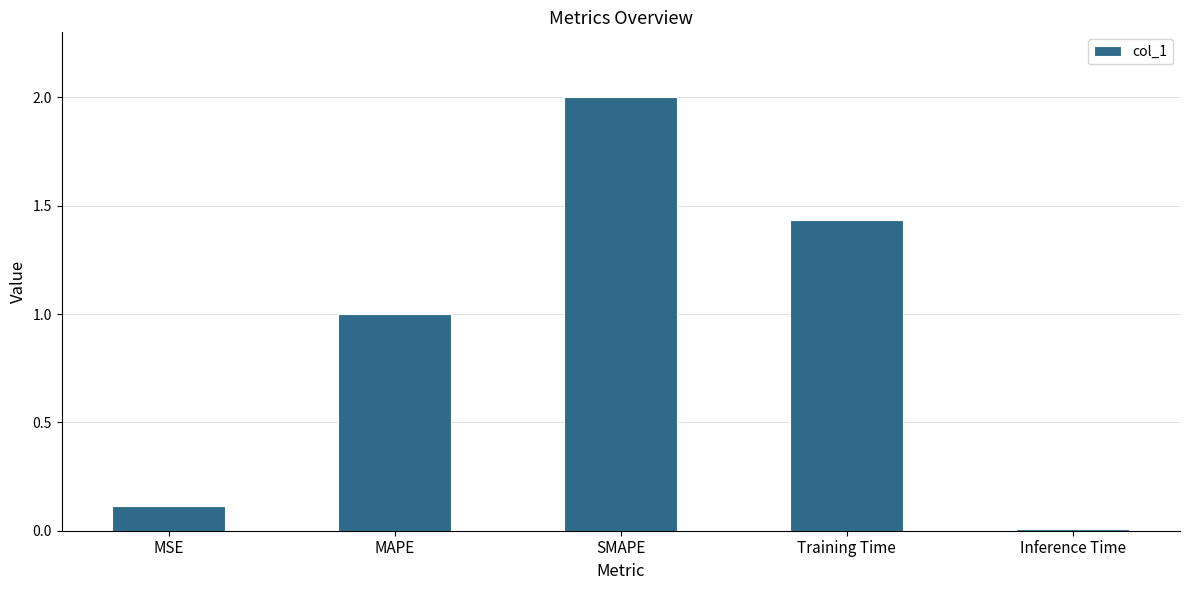

How many values are below 1?

2